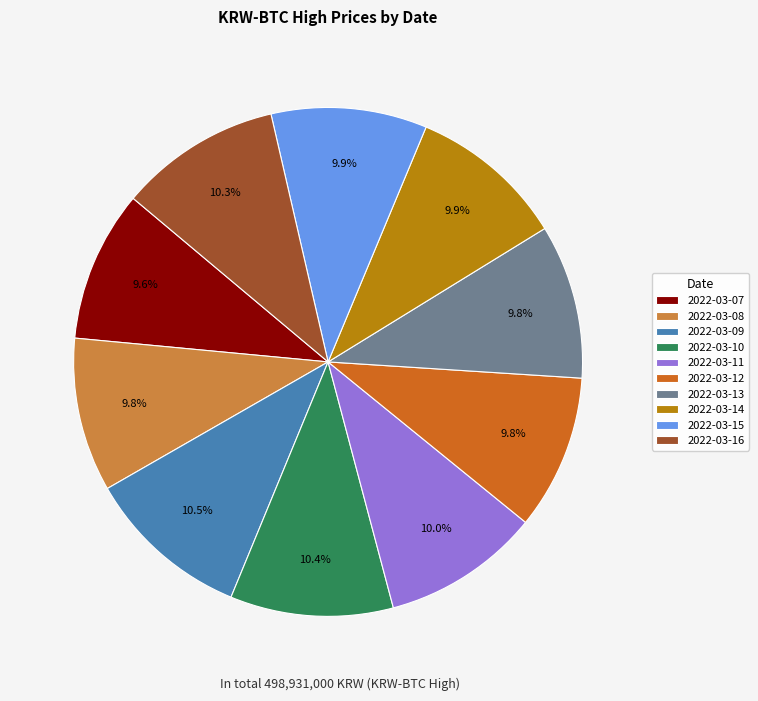

To the nearest percent, what is the combined percentage of 2022-03-15 and 2022-03-16?

20%